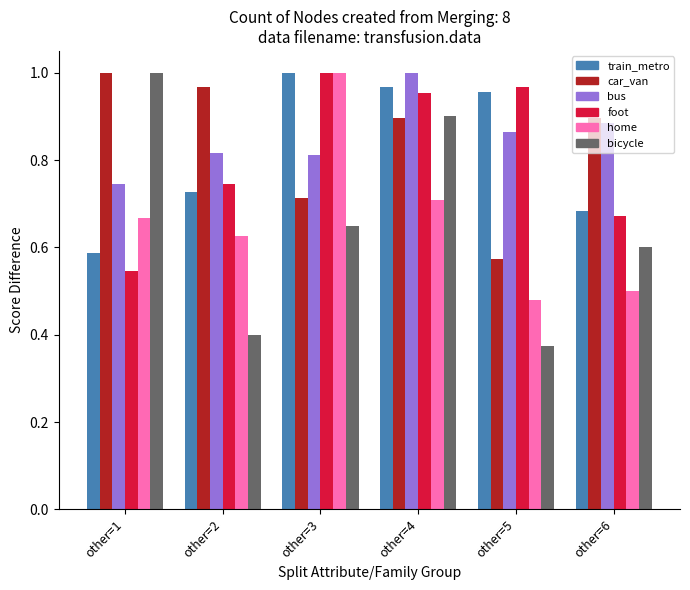

What is the sum of the train_metro values at other=1 and other=6?

1.3